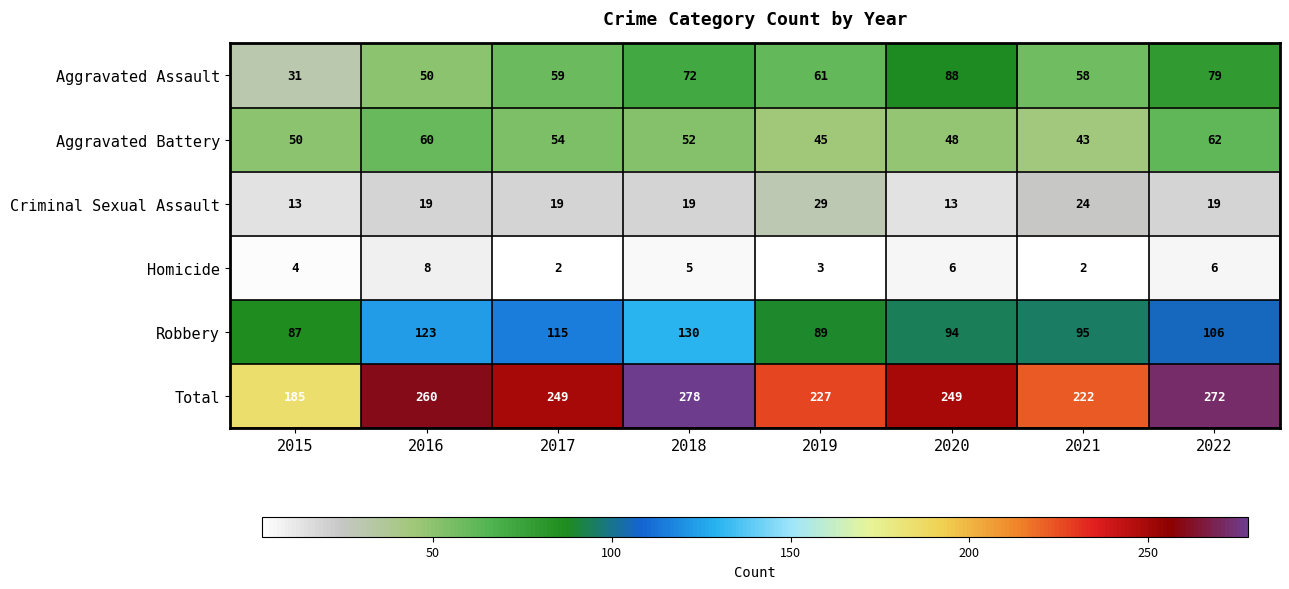

What is the difference between the highest and lowest values at 2015?

181